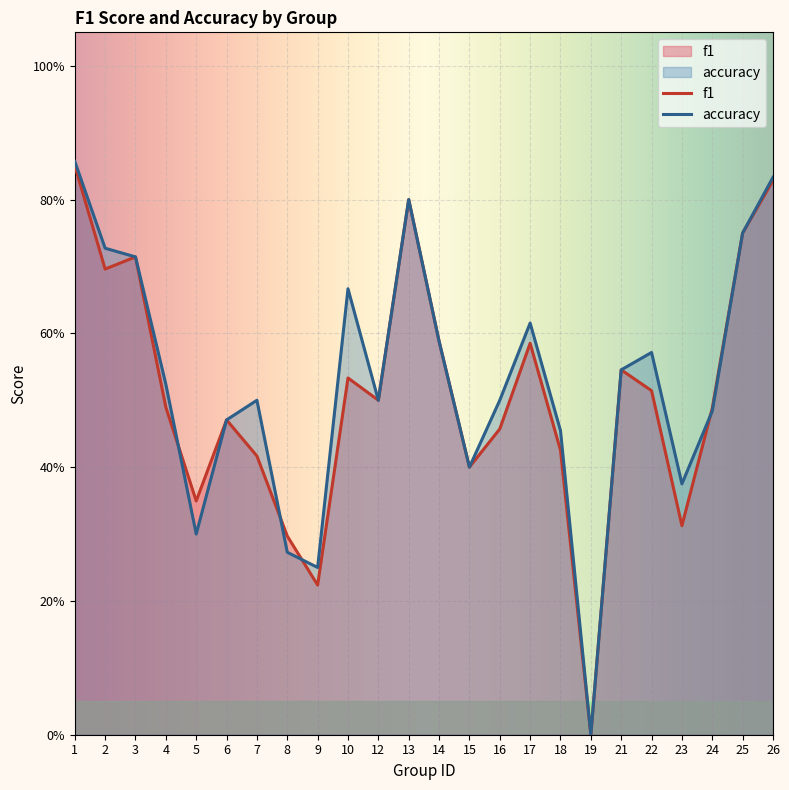

In f1, how many points are higher than both neighbors (excluding endpoints)?

6